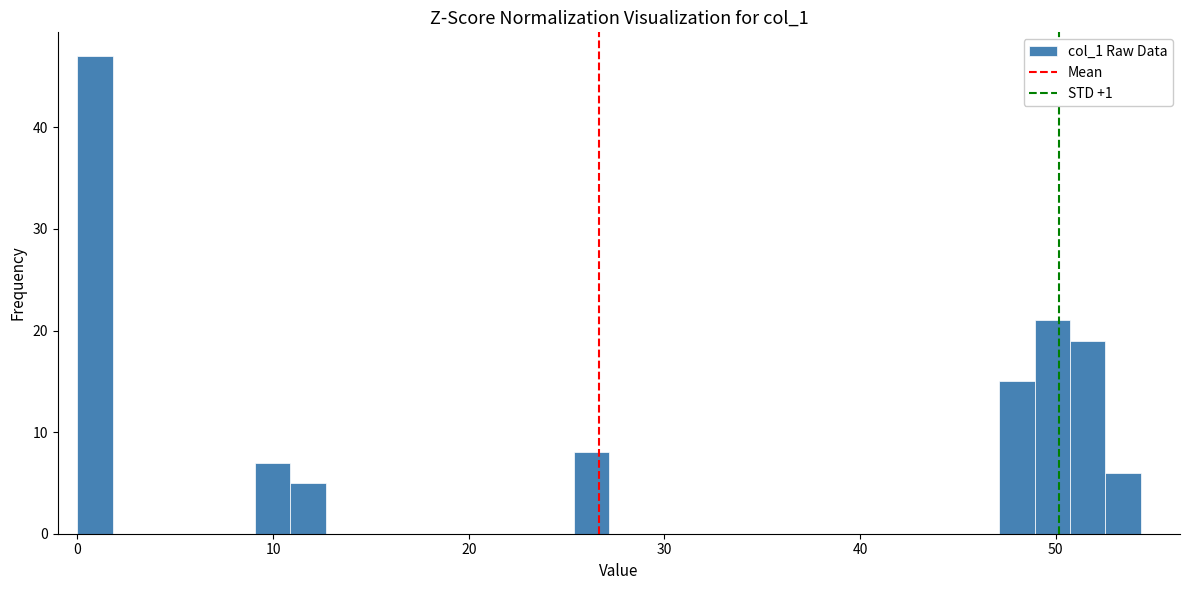

Read against the x-axis, roughly where is the centre of the tallest bar?

1